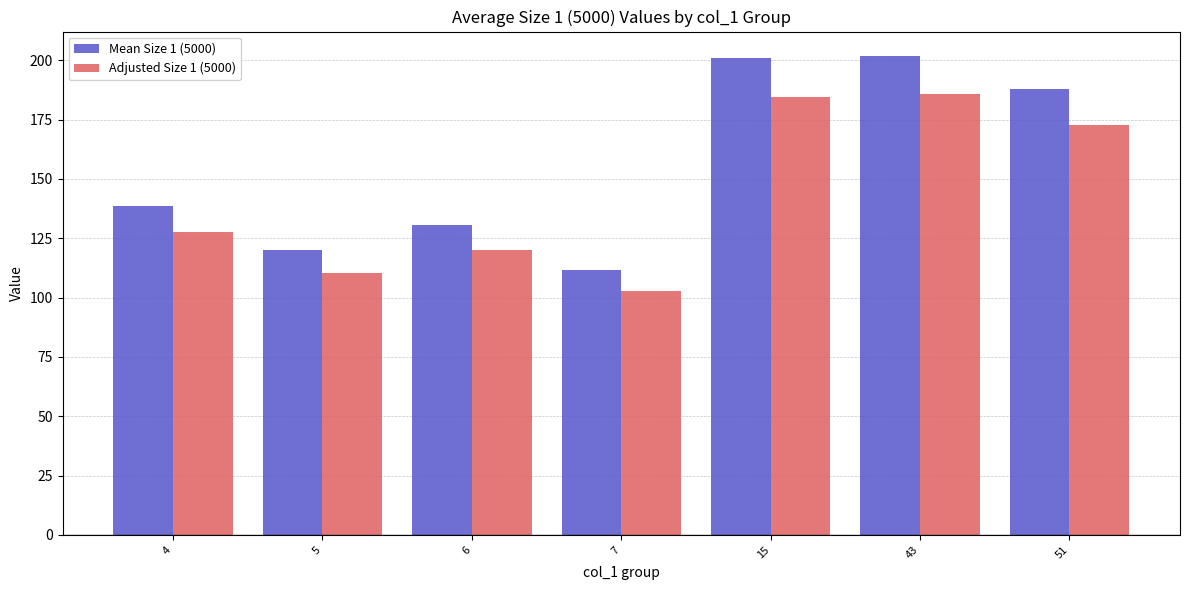

What is the sum of all Mean Size 1 (5000) values?

1091.5